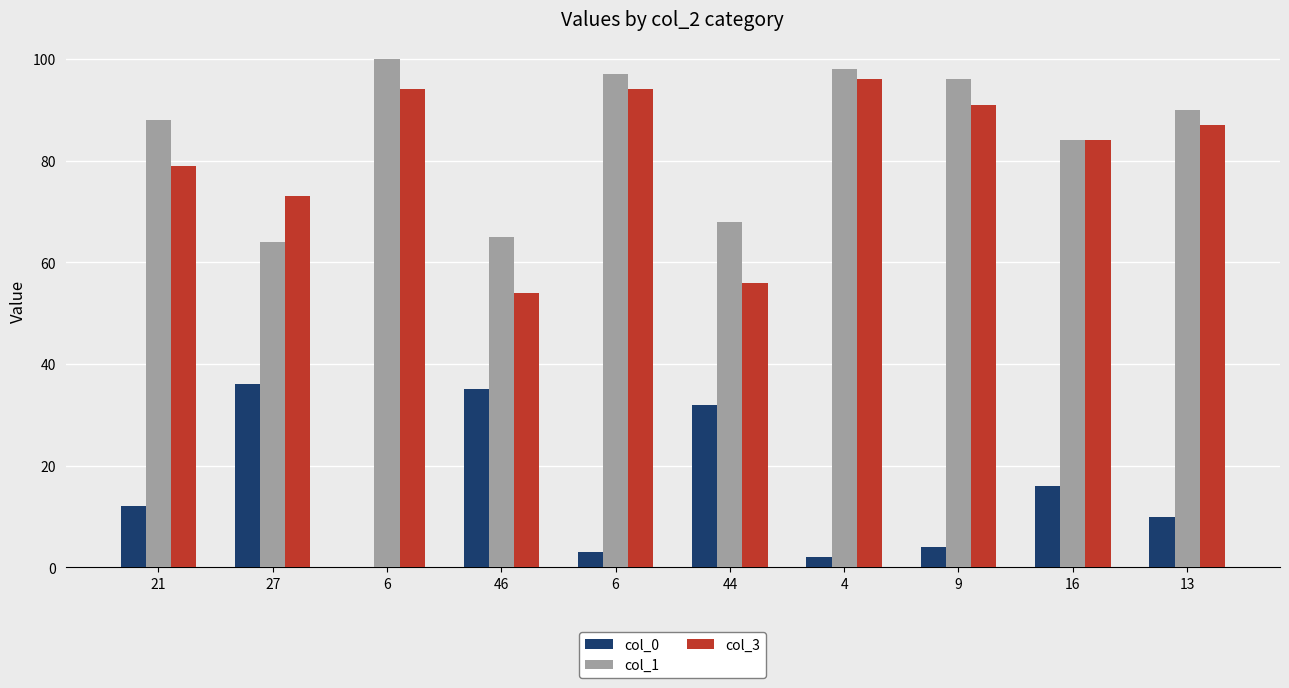

What is the greatest value displayed?

100